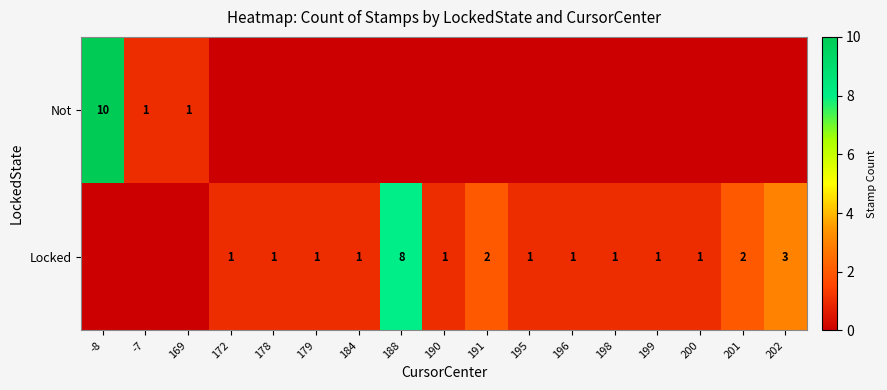

At which category is the sum across all series the highest?

-8